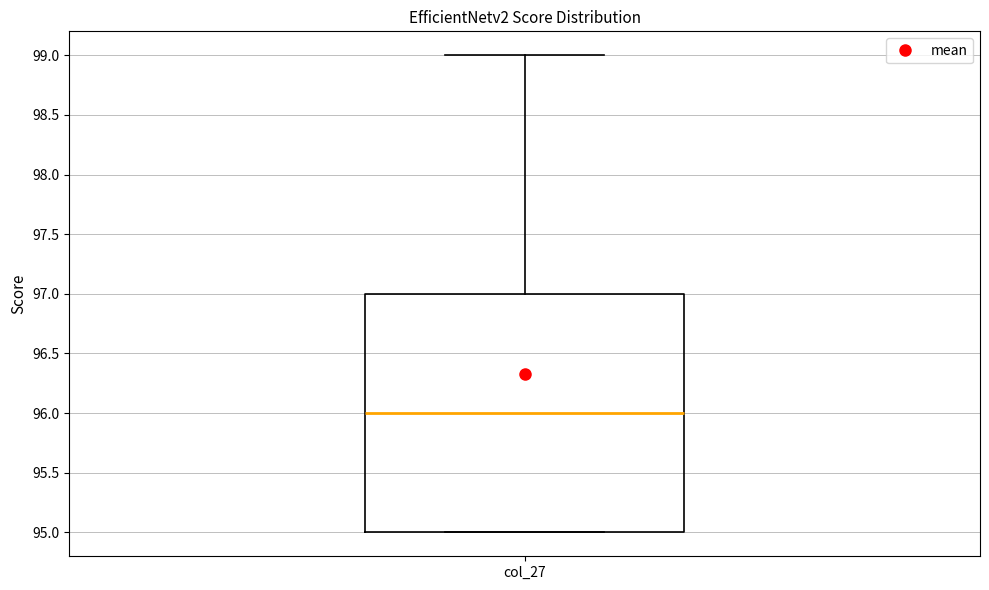

Where is the lower edge of the box for col_27 on the y-axis? The values are not printed on the chart, so give them approximately, as read against the axis.

95